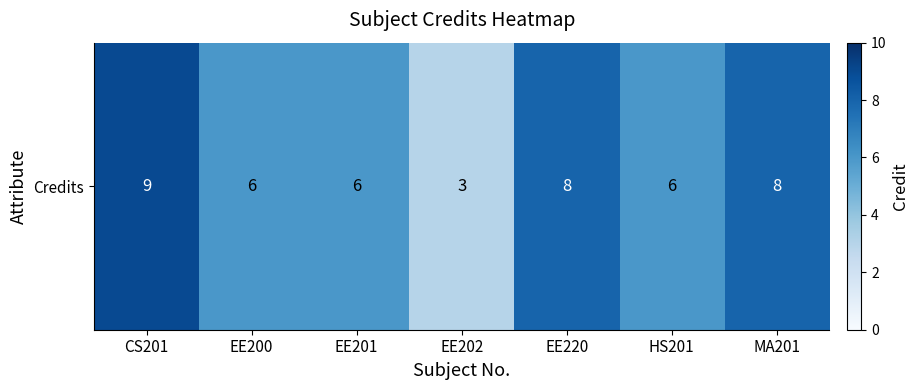

List the labels in order of value, smallest first.

EE202, EE200, EE201, HS201, EE220, MA201, CS201